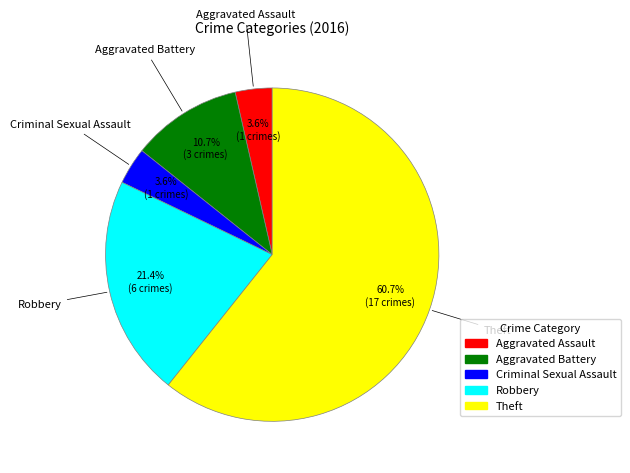

What is the largest slice in the pie chart?

Theft